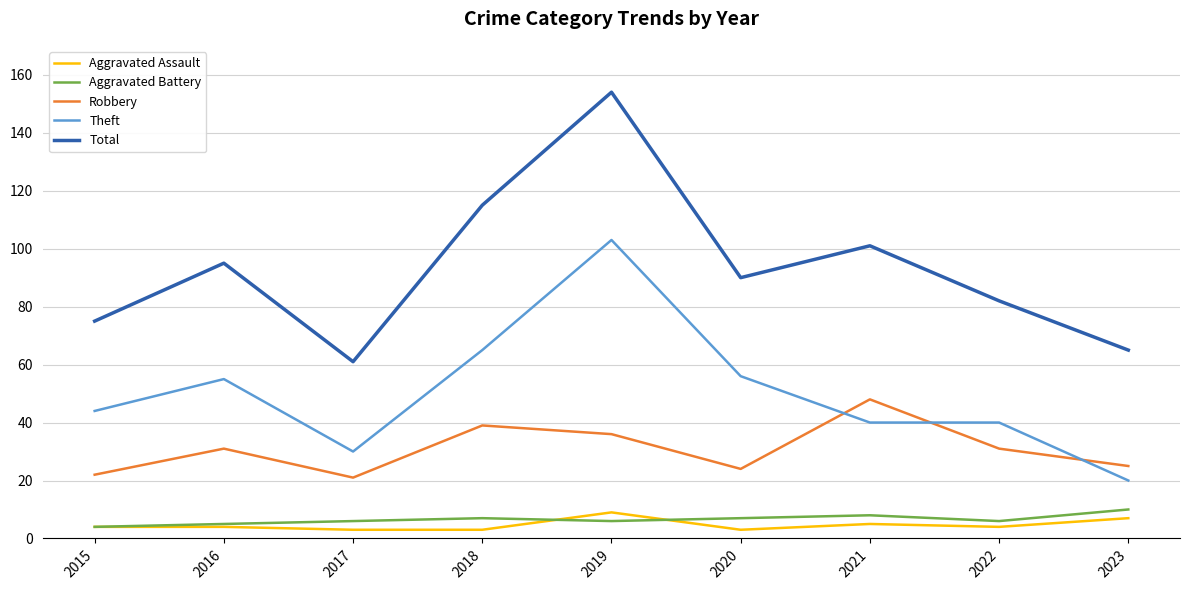

The Robbery series shows 48 at 2021. True or false?

True